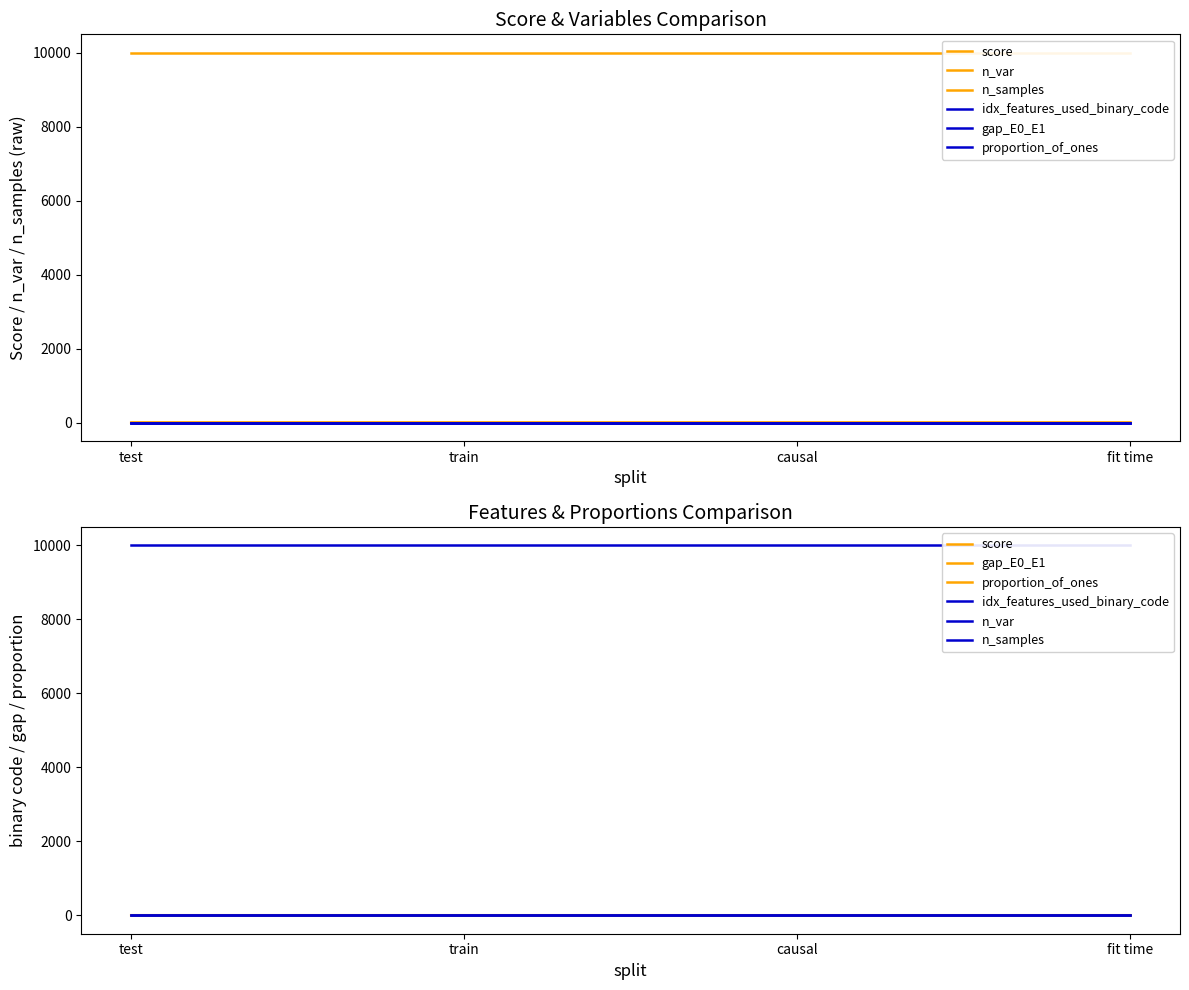

What is the label of the 3rd point from the right?

train